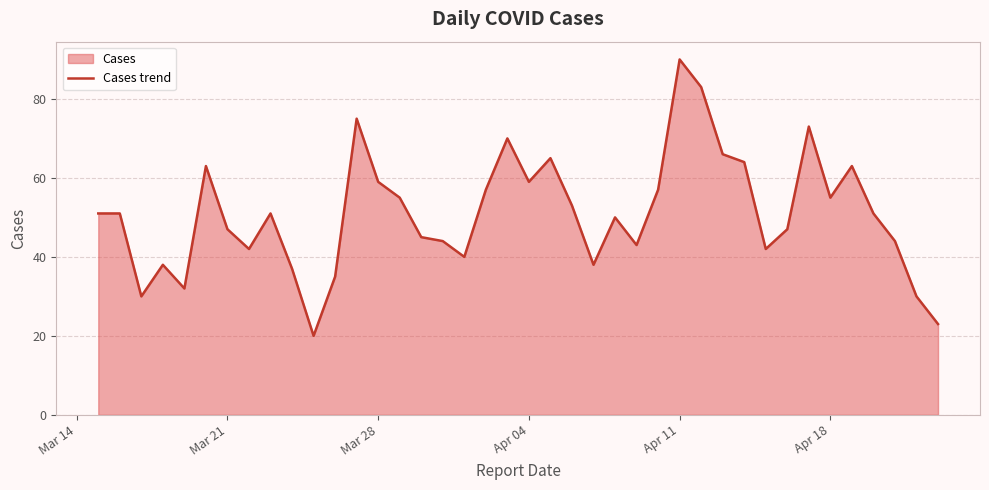

What is the sum of all values?

2038